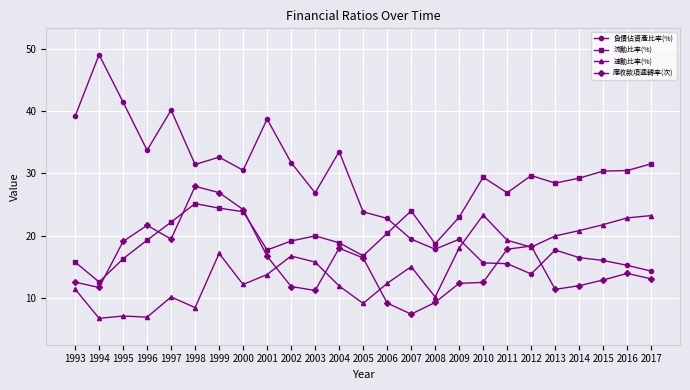

At which label does 流動比率(%) reach its peak?

2017